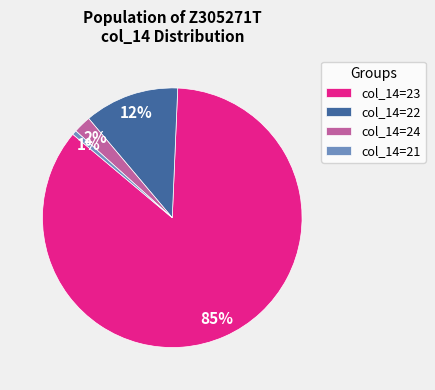

To the nearest percent, what is the combined percentage of col_14=21 and col_14=23?

86%